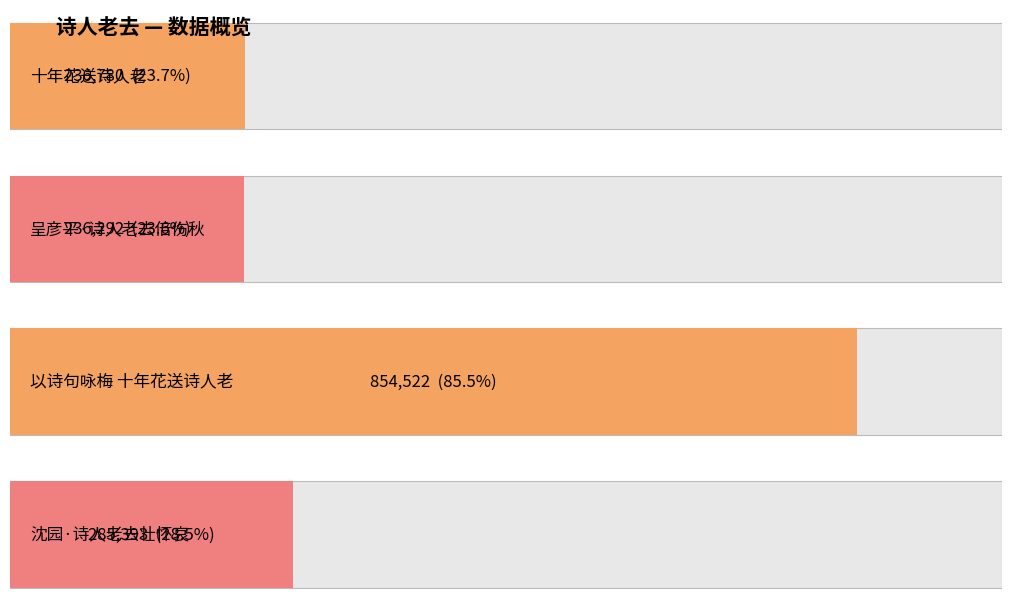

List the labels in order of value, smallest first.

呈彦平·诗人老去倍伤秋, 十年花送诗人老, 沈园·诗人老去壮怀哀, 以诗句咏梅 十年花送诗人老